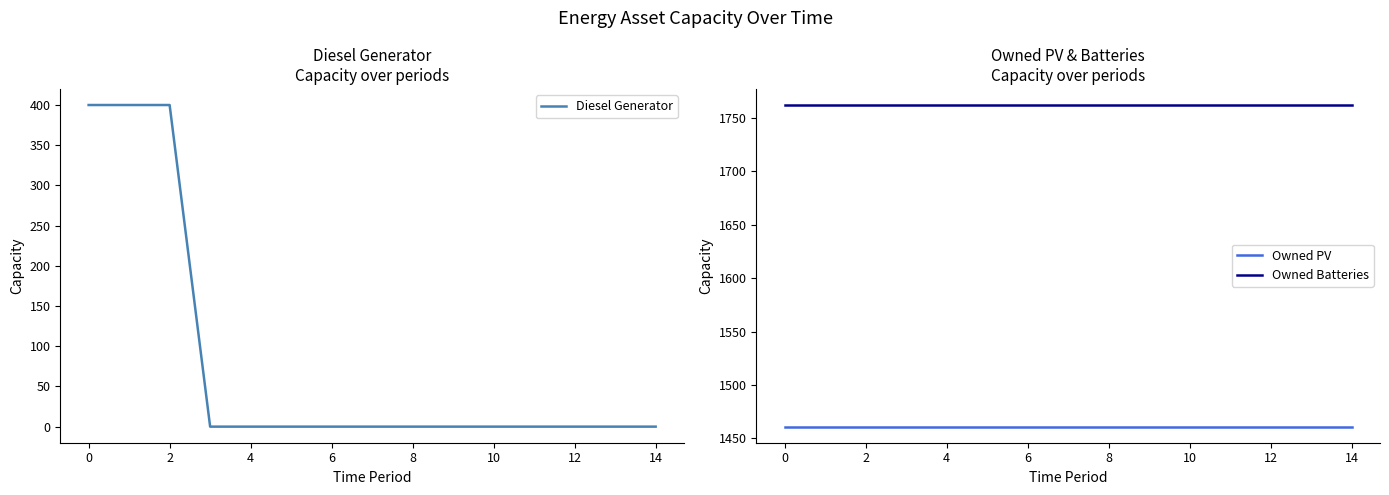

What is the highest value of the Owned Batteries series?

1762